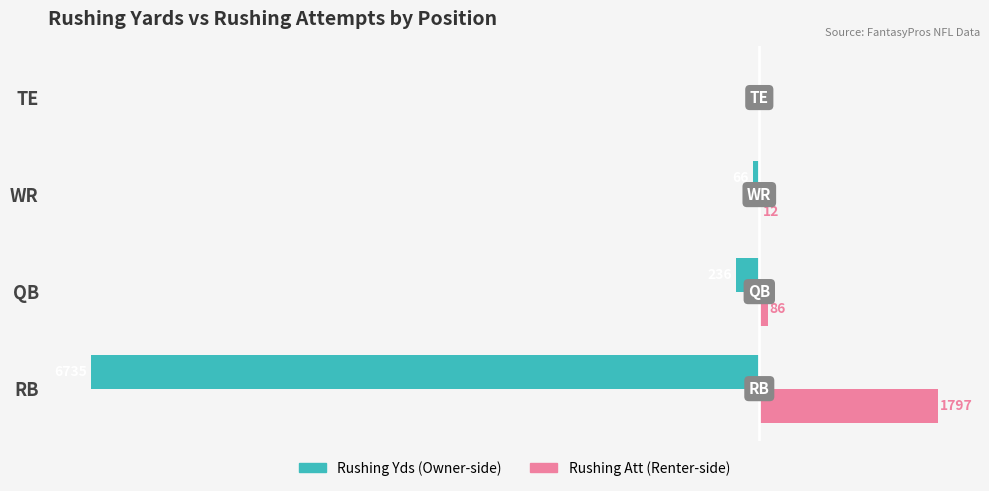

At which category is the sum across all series the highest?

TE